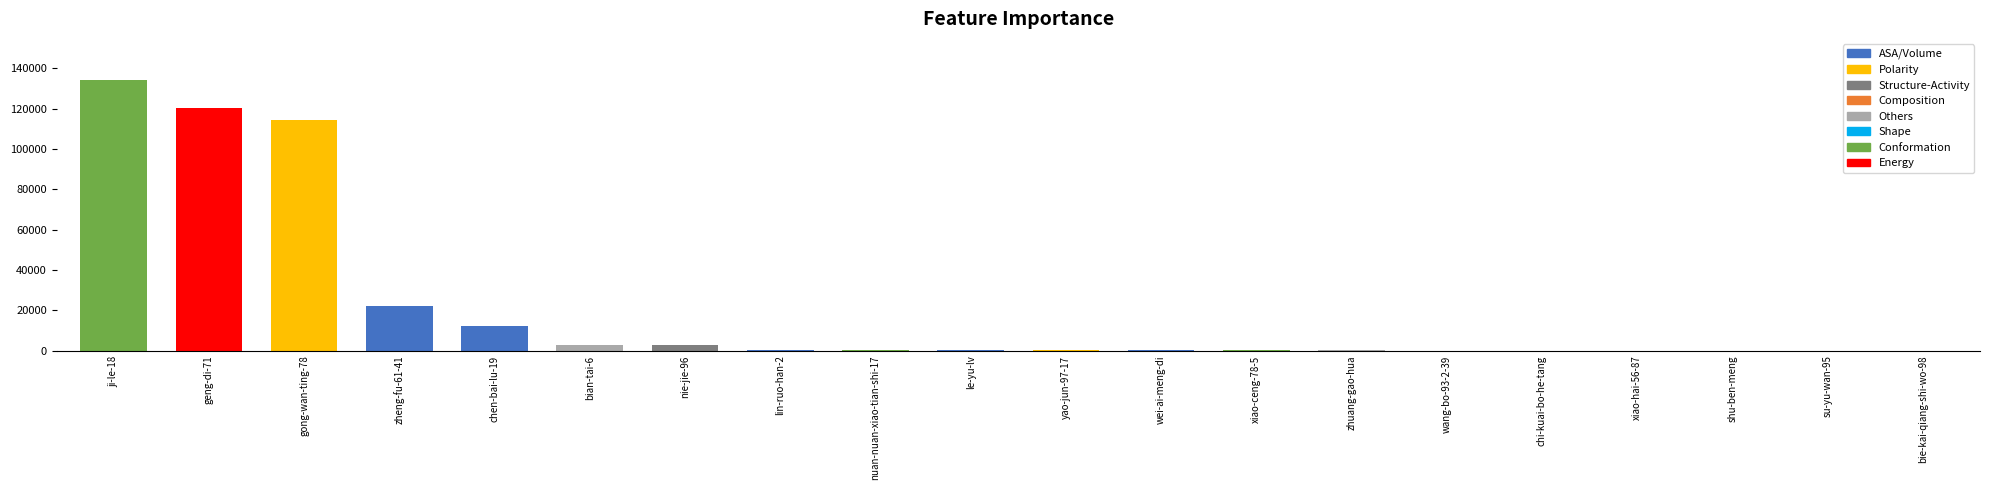

Which label corresponds to the largest value in the chart?

ji-le-18